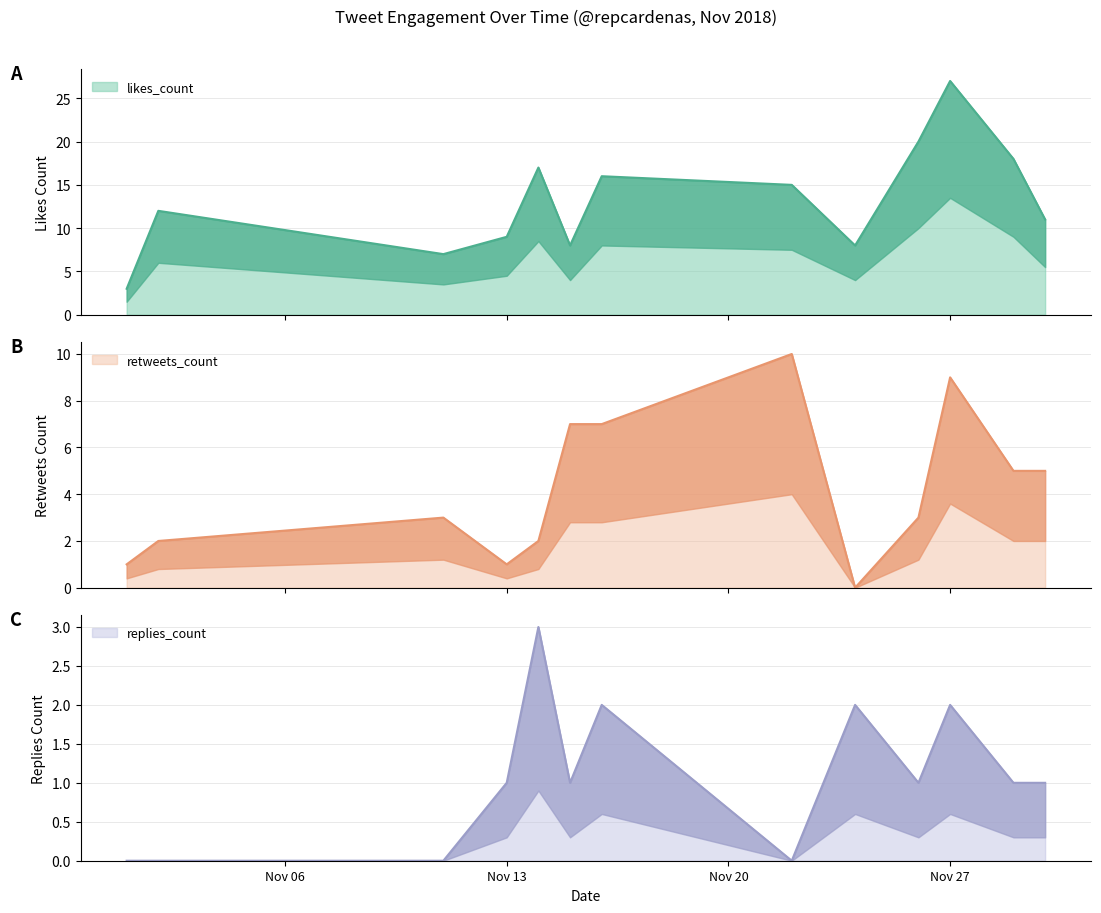

Where does the replies_count series first go above 1?

2018-11-14